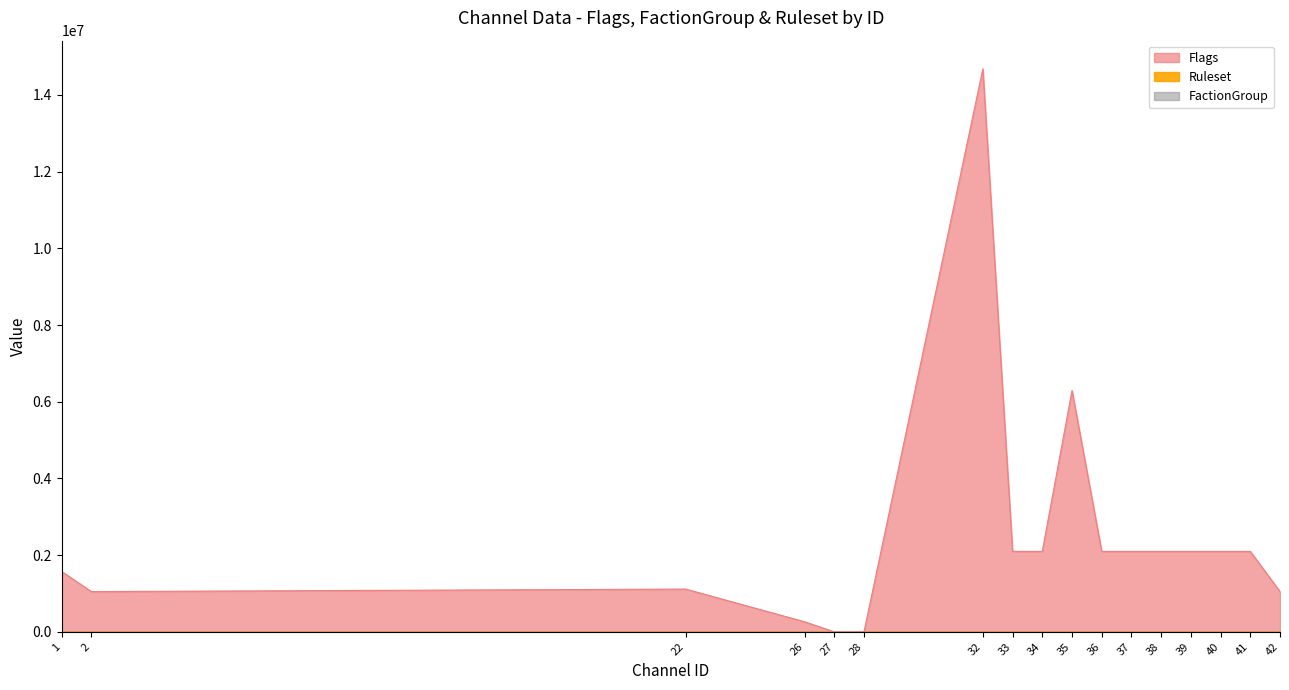

The Ruleset series shows 1 at 37. True or false?

False